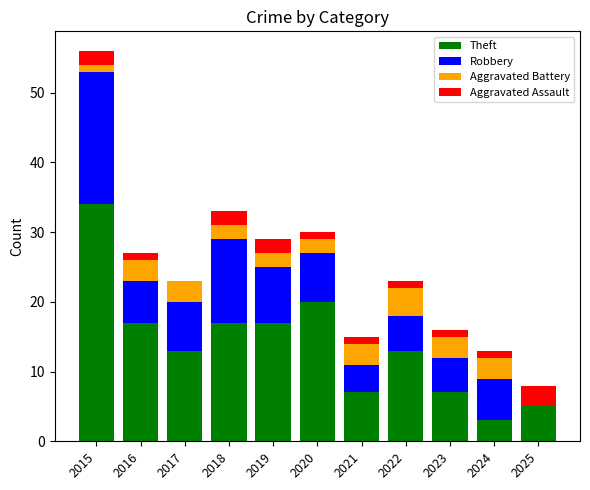

True or false: Theft has a value of 17 at 2016.

True